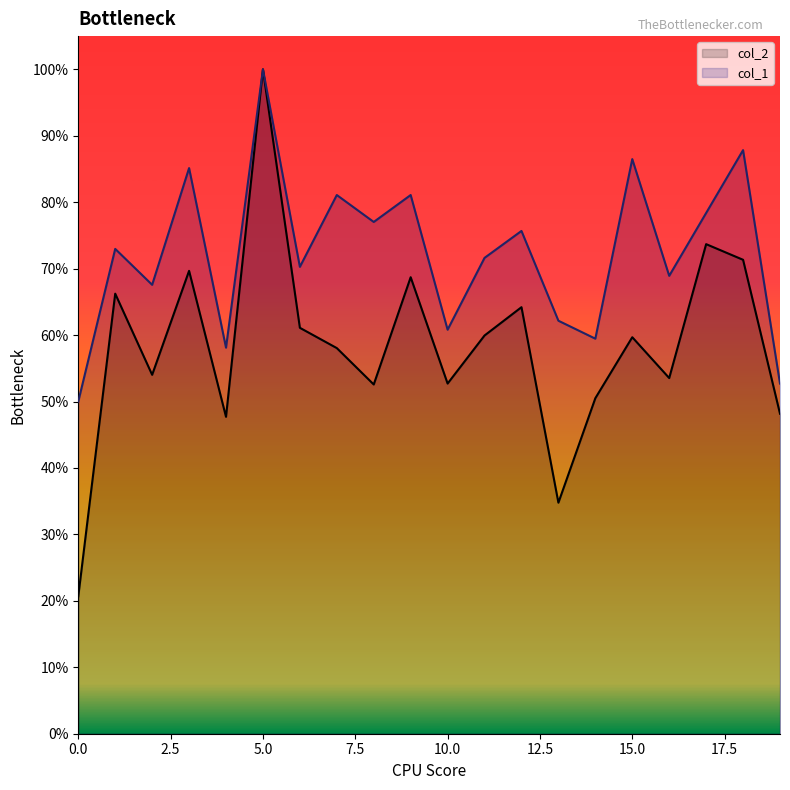

At how many categories does at least one series exceed 0?

20